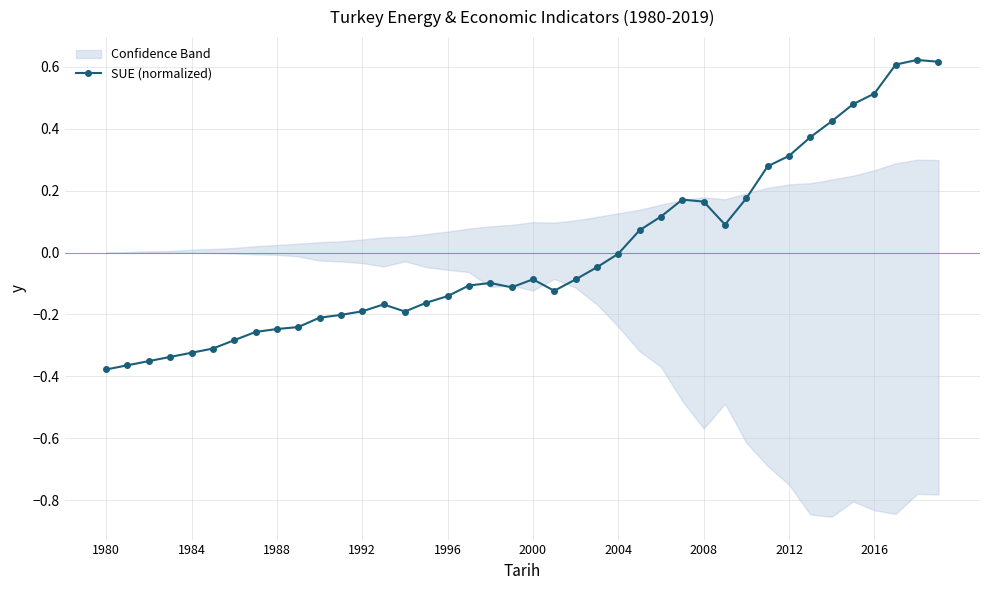

Reading right to left, extract all data points from this chart.

0.6	0.6	0.6	0.5	0.5	0.4	0.4	0.3	0.3	0.2	0.1	0.2	0.2	0.1	0.1	-0.0	-0.0	-0.1	-0.1	-0.1	-0.1	-0.1	-0.1	-0.1	-0.2	-0.2	-0.2	-0.2	-0.2	-0.2	-0.2	-0.2	-0.3	-0.3	-0.3	-0.3	-0.3	-0.4	-0.4	-0.4